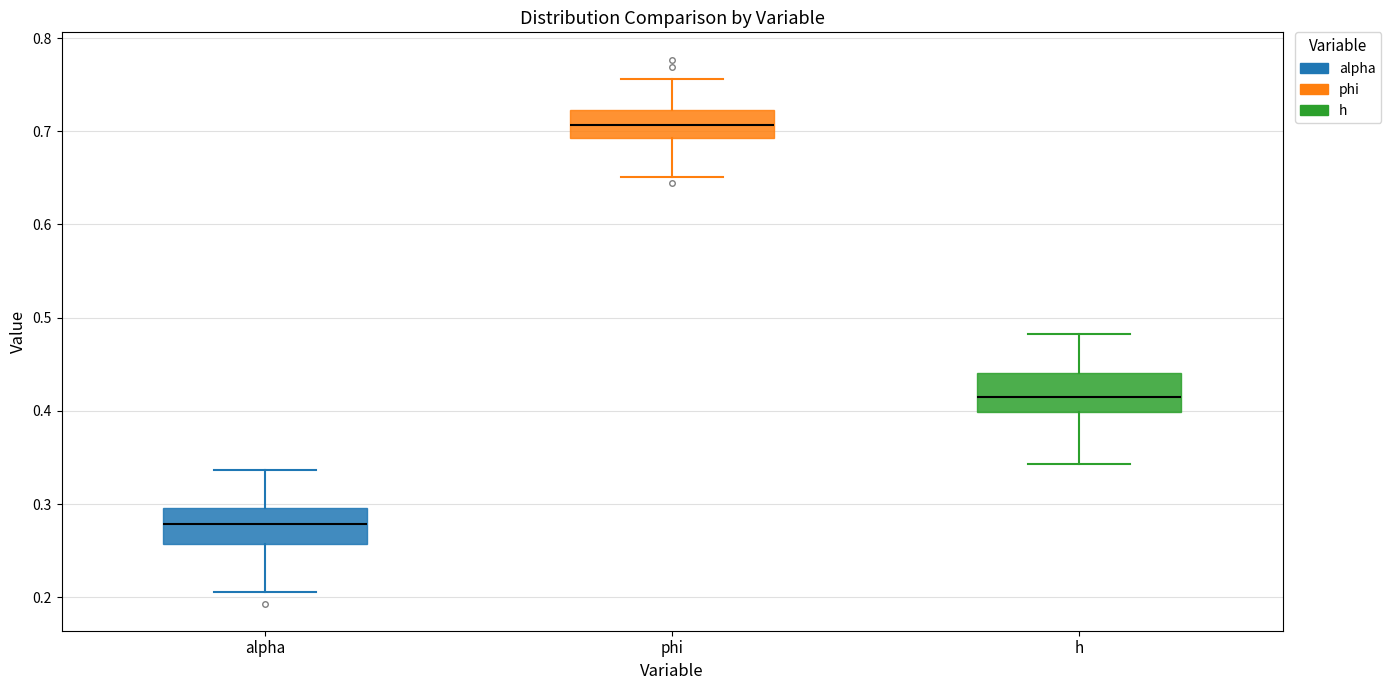

Reading left to right, read every box against the y-axis: the position of its median line, the range the box covers, and the ends of its whiskers. The values are not printed on the chart, so give them approximately, as read against the axis.

alpha: median 0.28, box 0.26 to 0.30, whiskers 0.21 to 0.34
phi: median 0.71, box 0.69 to 0.72, whiskers 0.65 to 0.76
h: median 0.41, box 0.40 to 0.44, whiskers 0.34 to 0.48